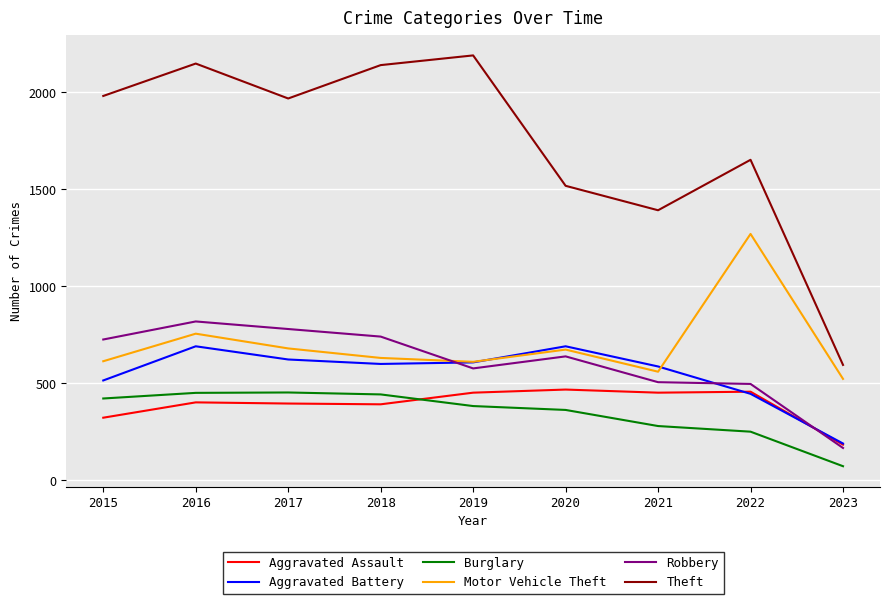

True or false: Aggravated Assault has a value of 468 at 2020.

True